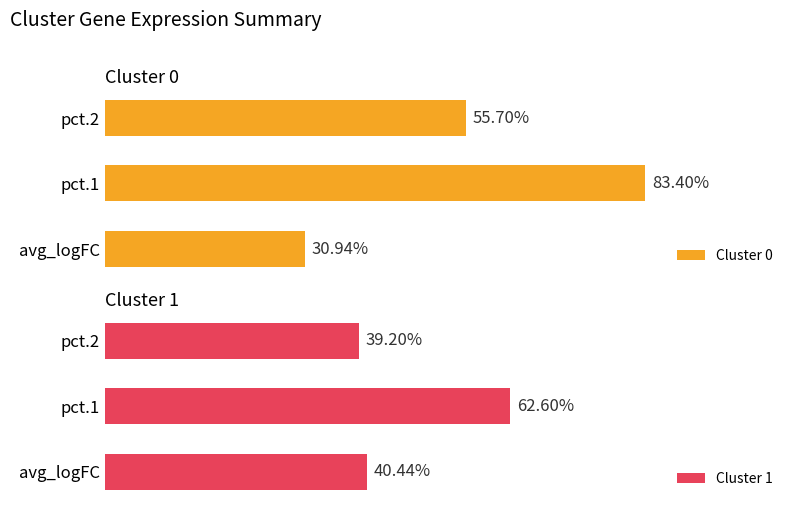

What is the value of the Cluster 0 bar at the 1st from the left?

0.3